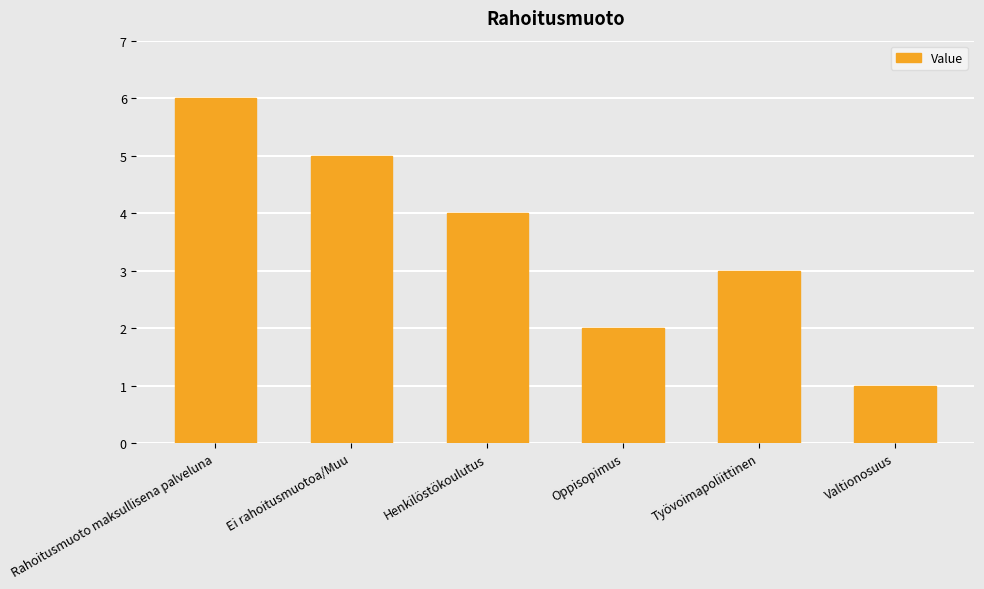

Does the chart contain stacked bars?

No